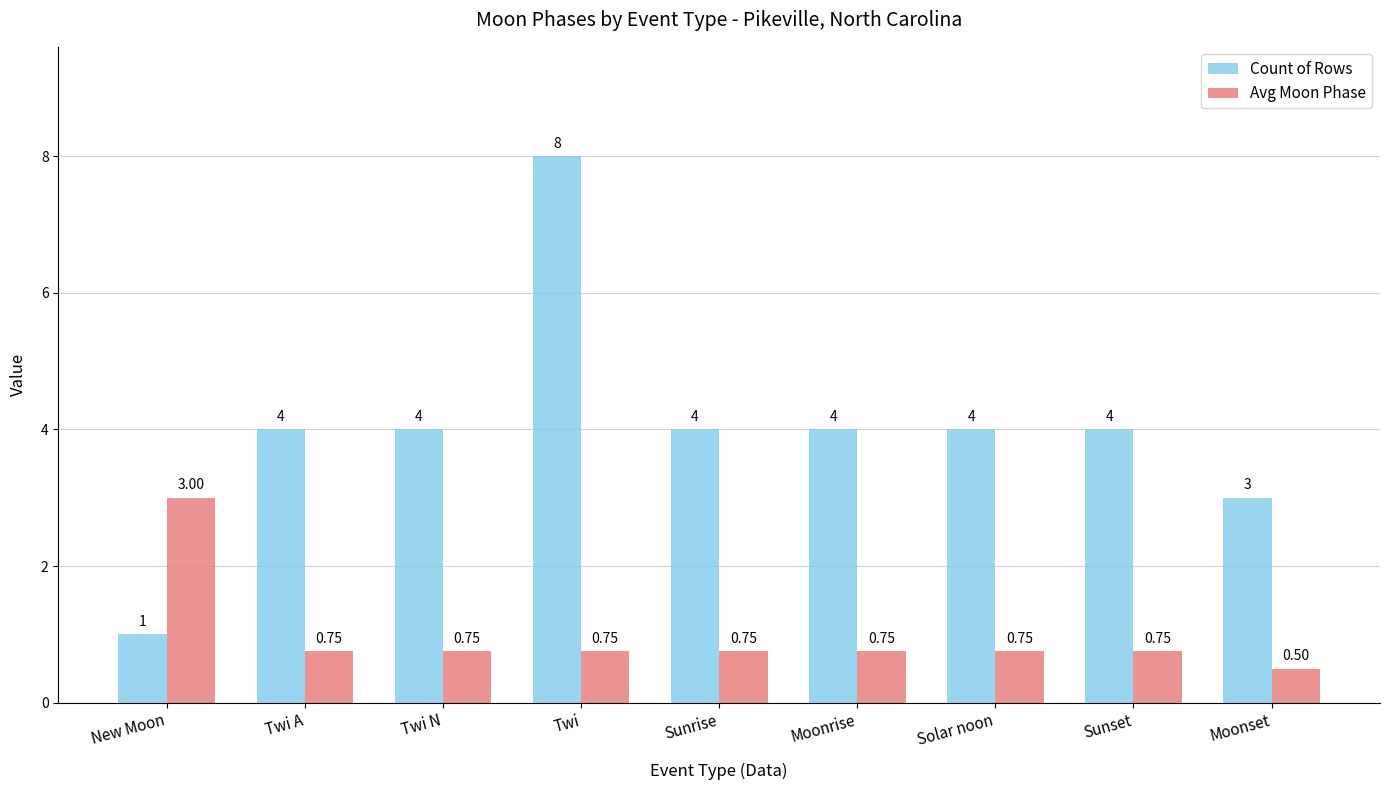

List the series in order of their overall mean, highest first.

Count of Rows, Avg Moon Phase